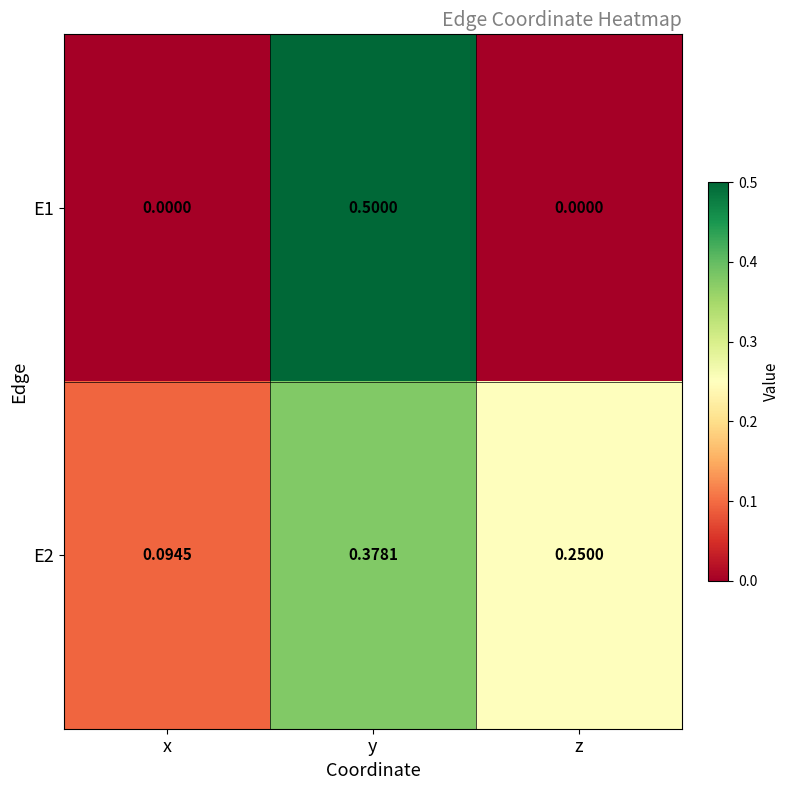

At which category is the sum across all series the highest?

y